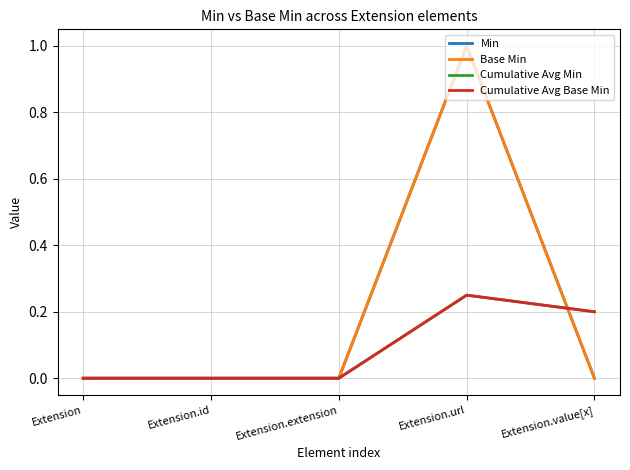

Does the chart display data point markers on the line(s)?

No